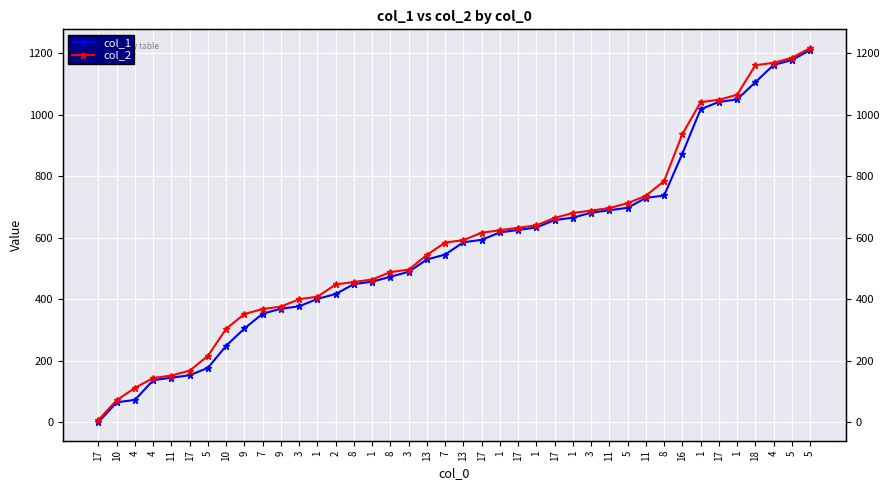

What is the sum of the col_2 values at 11 and 3?

1192